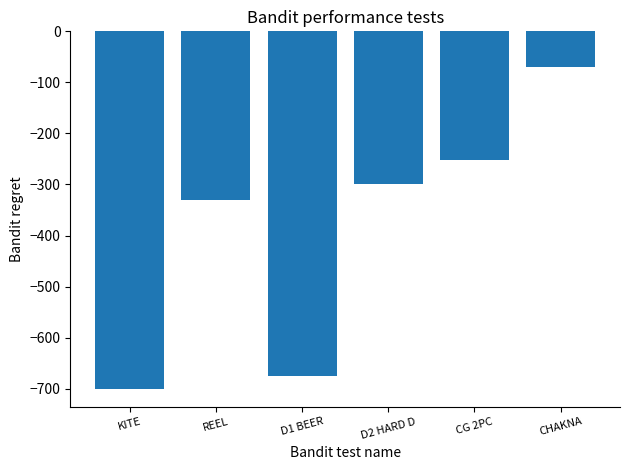

Where is the data nearest to the value -385?

REEL